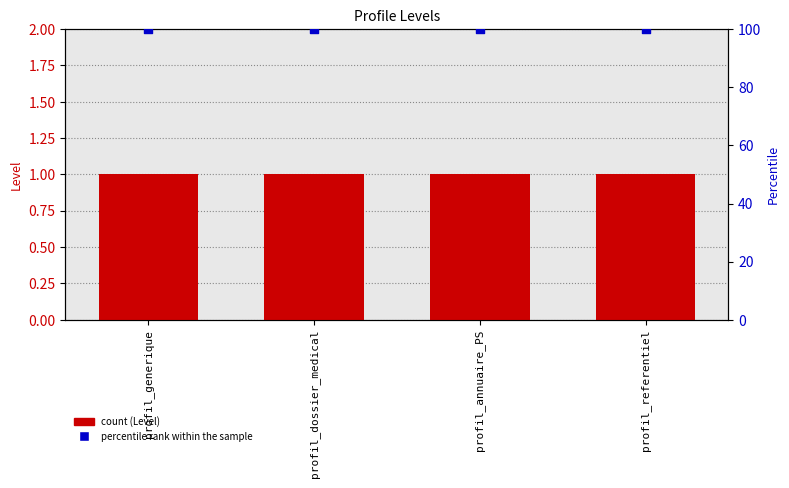

Which series reaches the maximum Y coordinate?

percentile rank within the sample